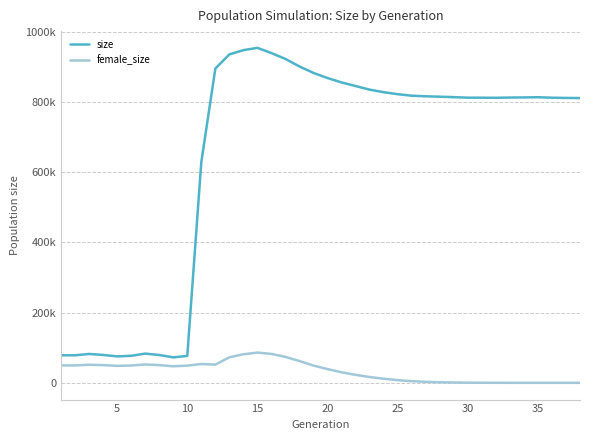

Does the chart have visible grid lines?

Yes